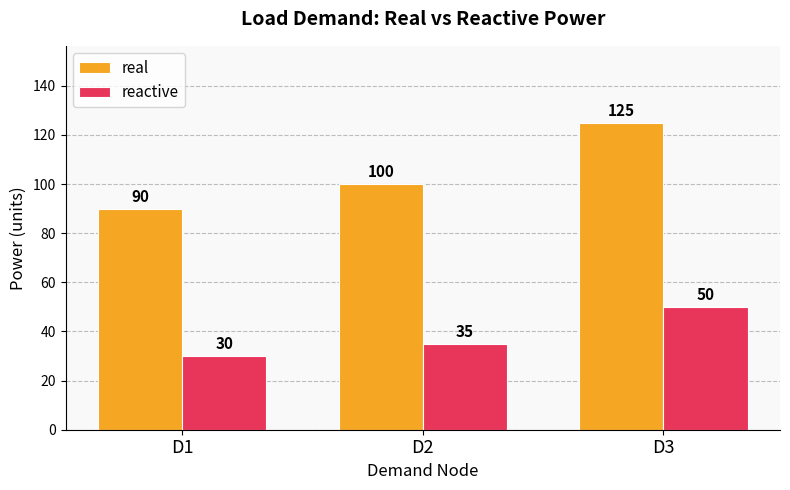

What is the difference between the real values at D3 and D2?

25